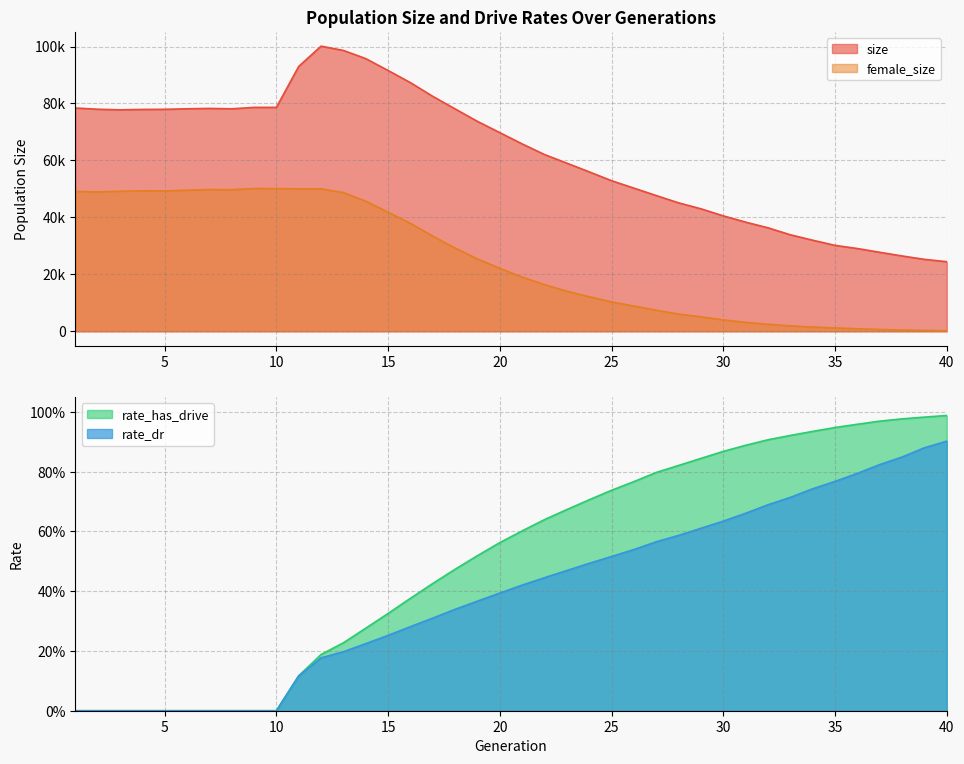

True or false: size and rate_has_drive cross at least once.

False